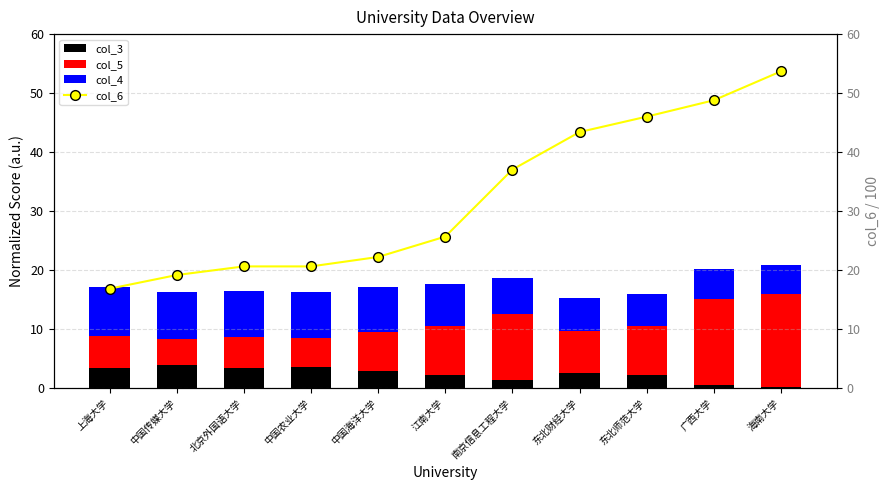

At which category is the sum across all series the highest?

海南大学